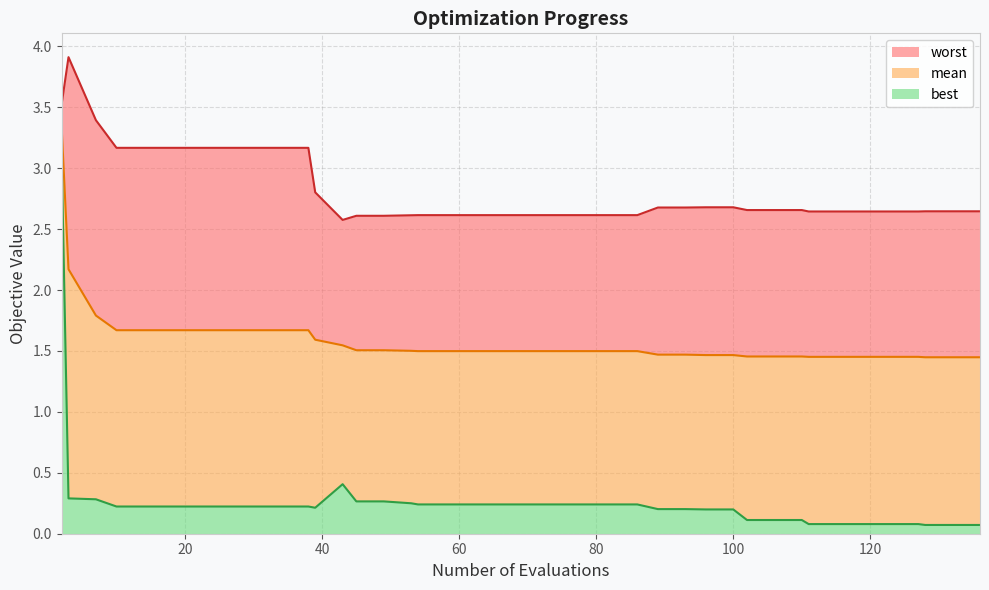

What is the highest value of the best series?

3.1